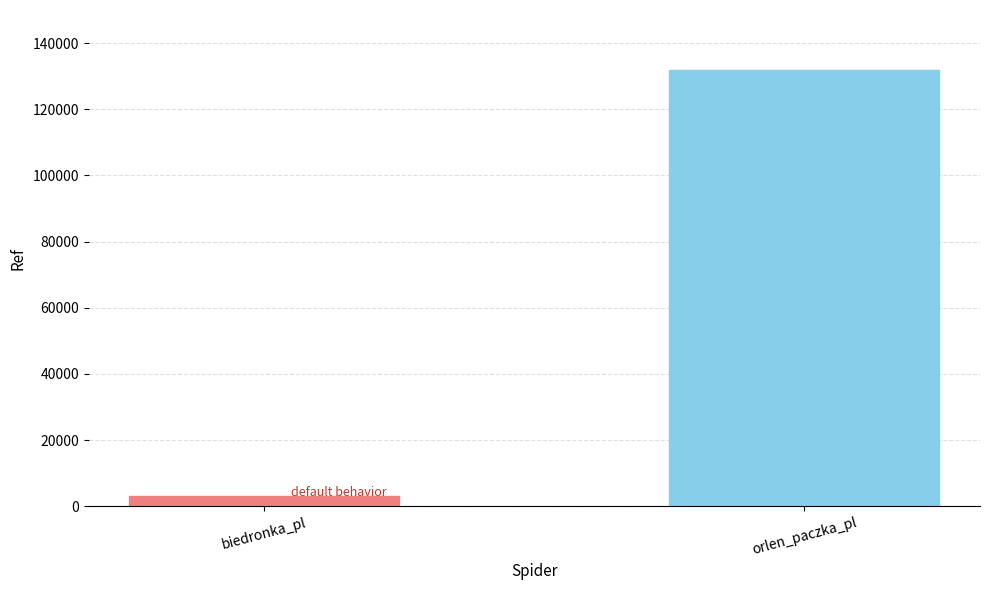

Is it true that the value at biedronka_pl is 3193?

True